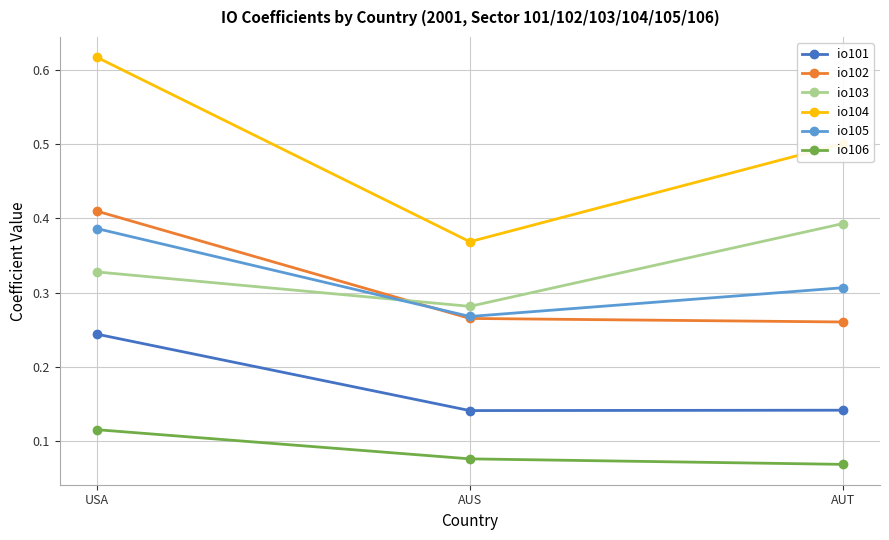

Which series changed the most between USA and AUT?

io102